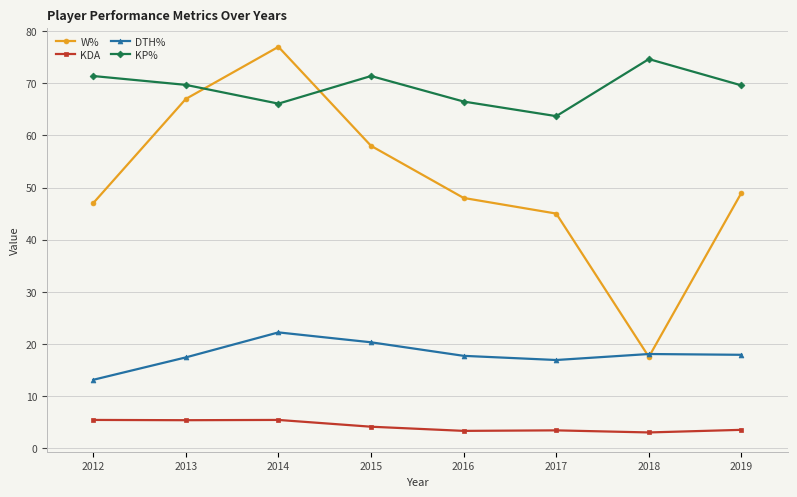

What is the approximate value of W% at 2016?

48.0